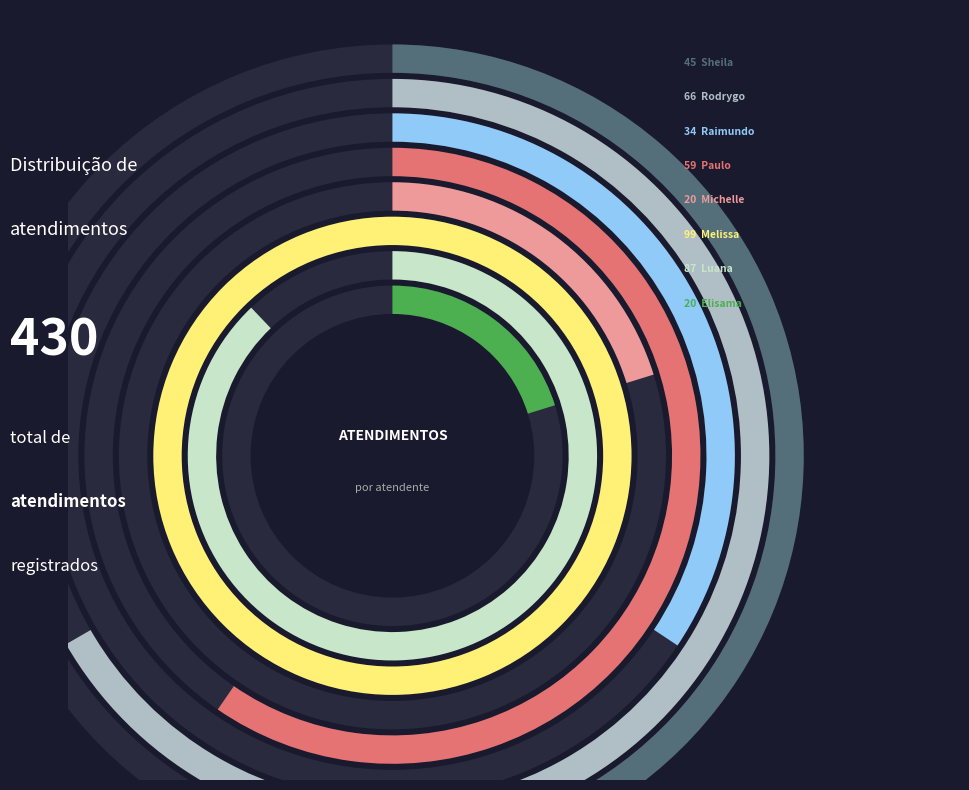

Count the number of slices in the pie.

8